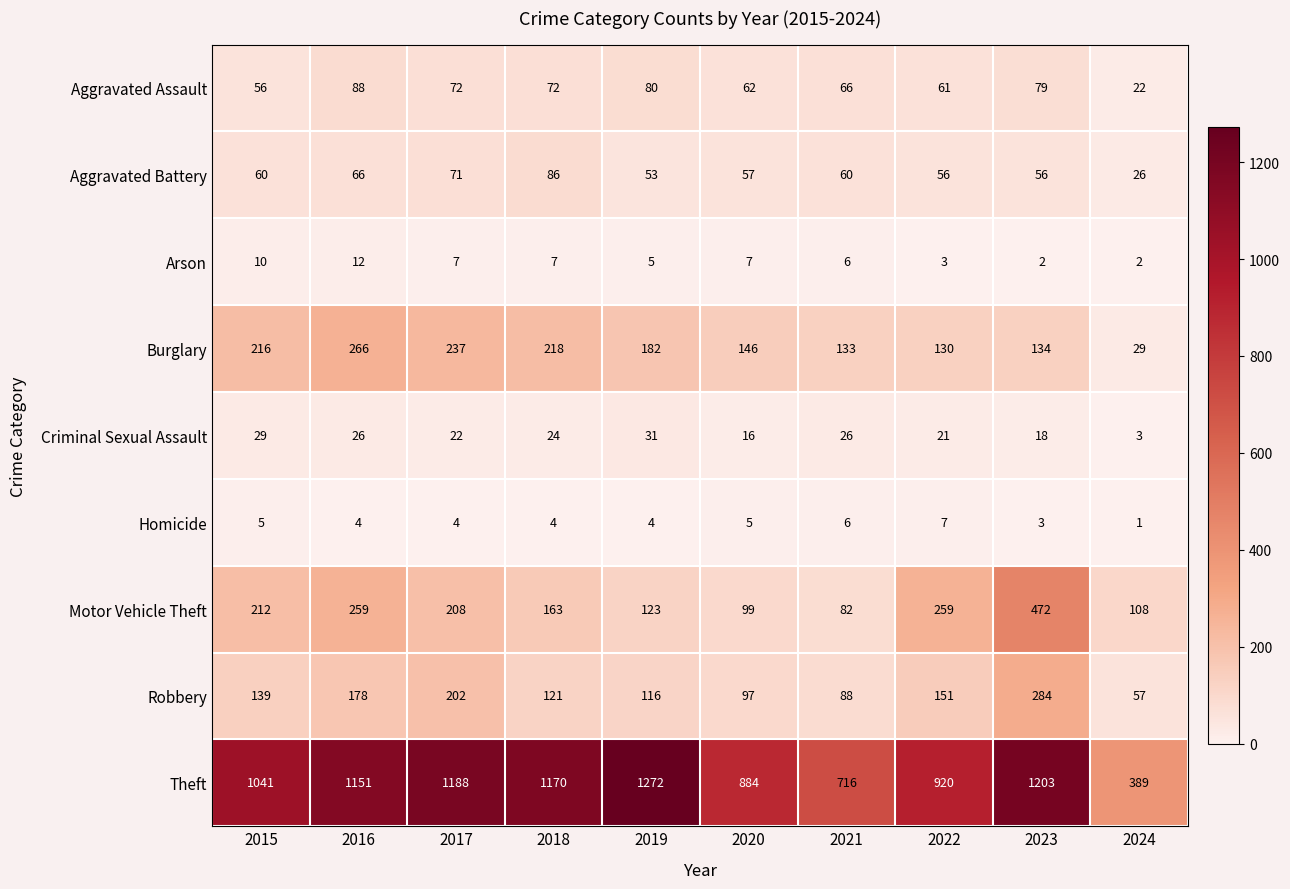

What is the difference between the highest and lowest values at 2024?

388